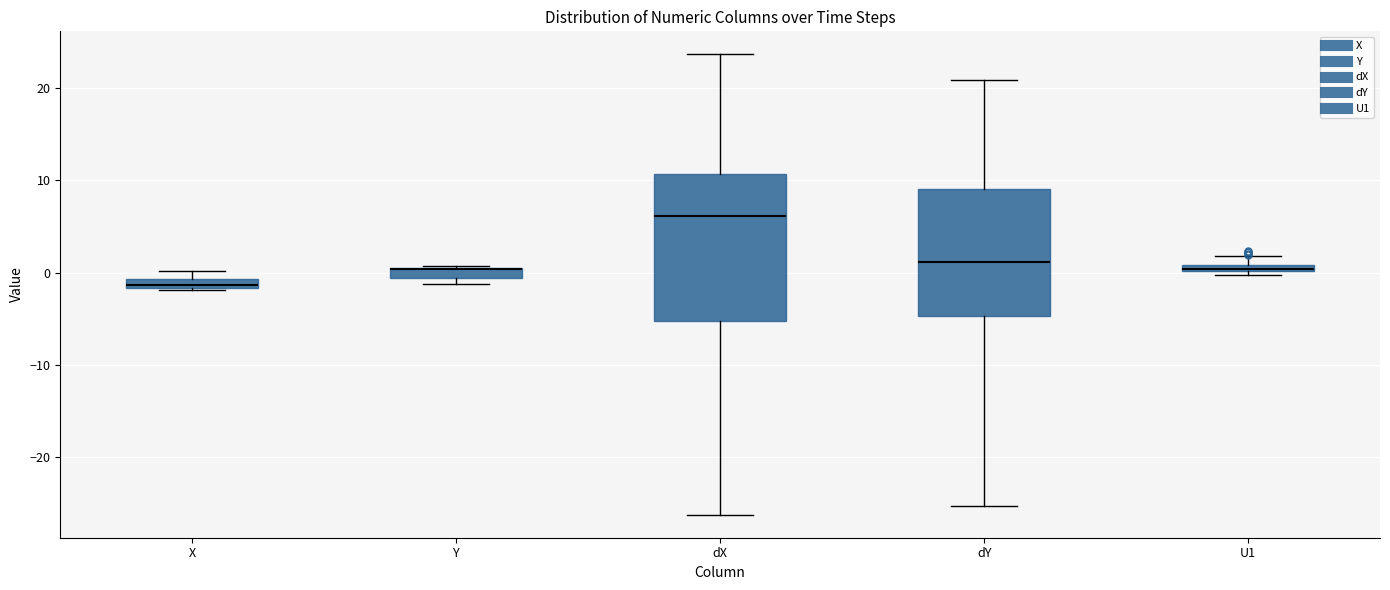

Comparing the boxes themselves (not the whiskers), which one is the tallest?

dX